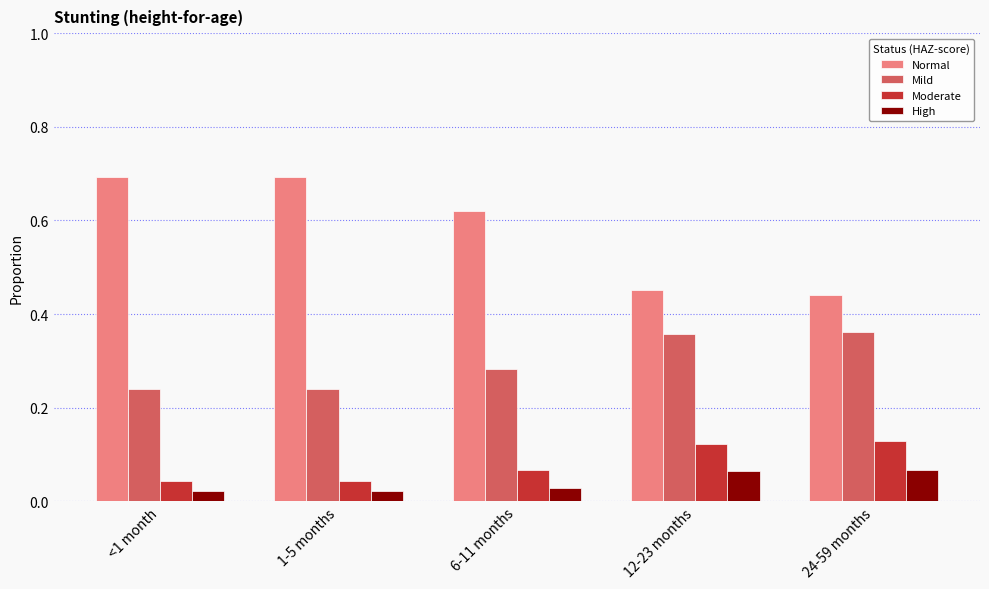

The value of Mild at 24-59 months is 0.5. True or false?

False